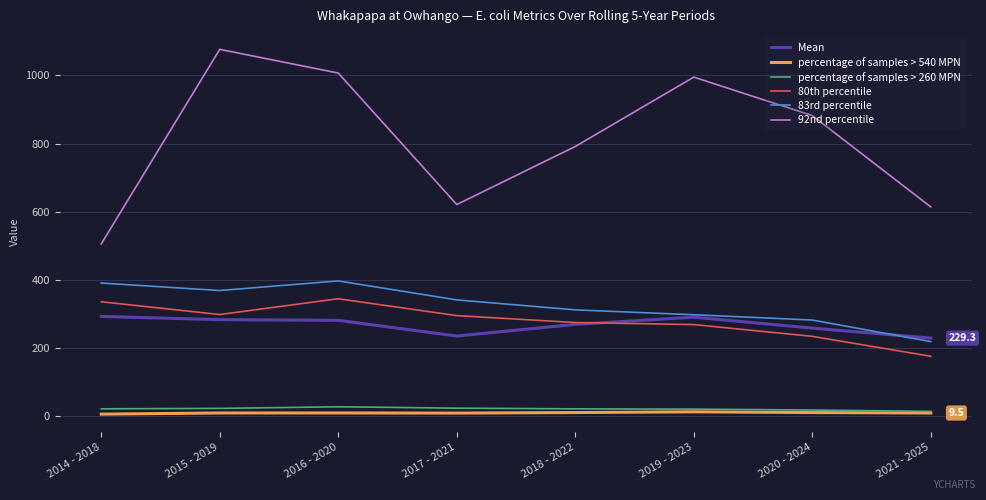

Is it true that Mean equals 408.4 at 2015 - 2019?

False